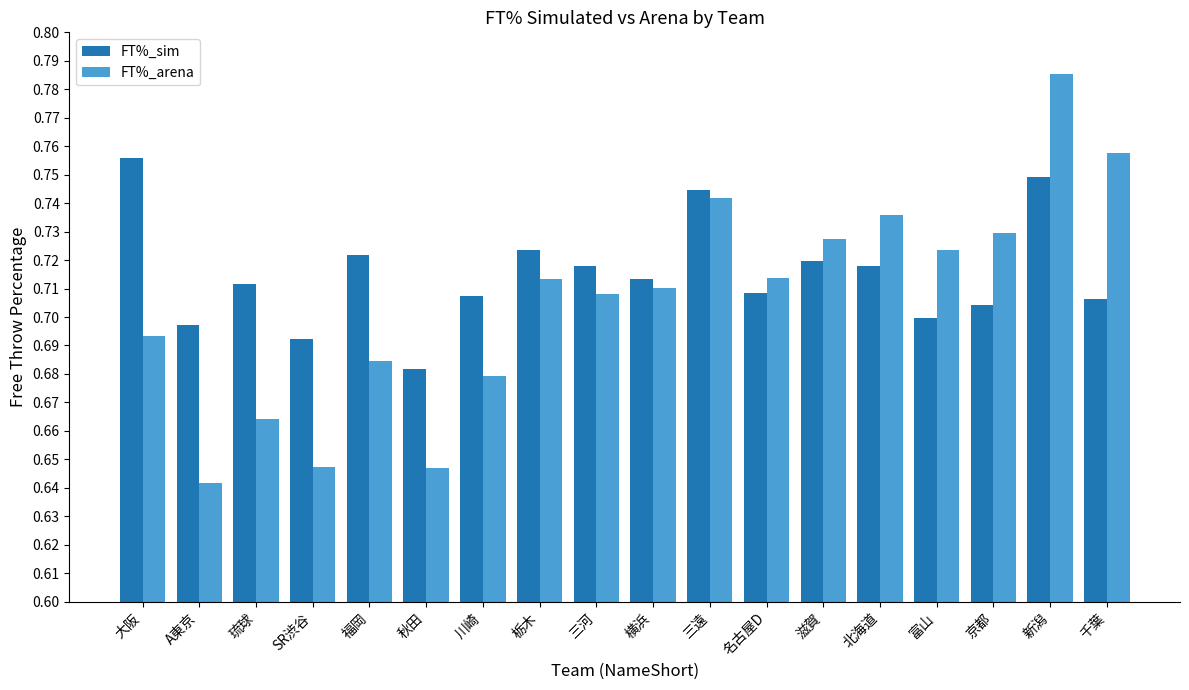

At which category does the chart reach its minimum across all series?

A東京